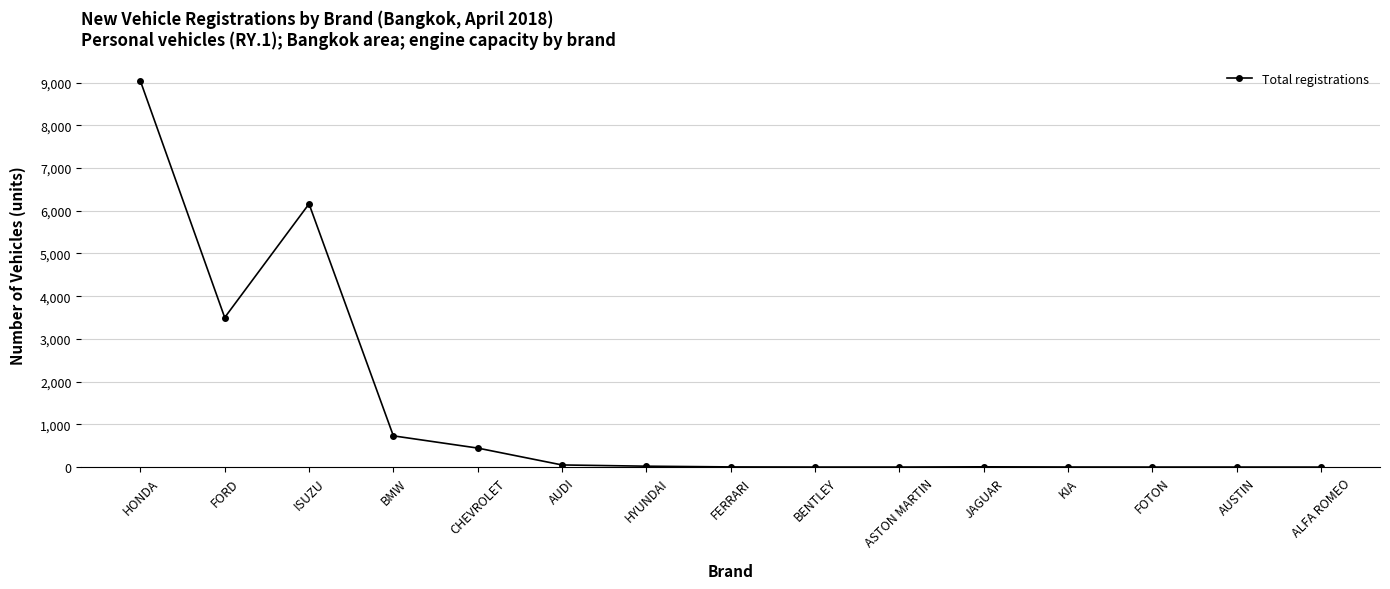

What is the sum of all values?

19961